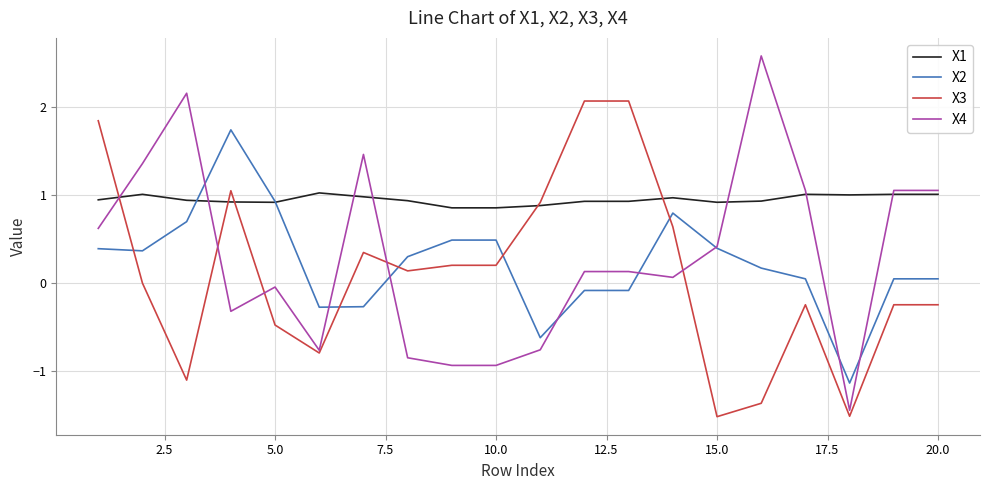

Which series has the largest total across all categories?

X1